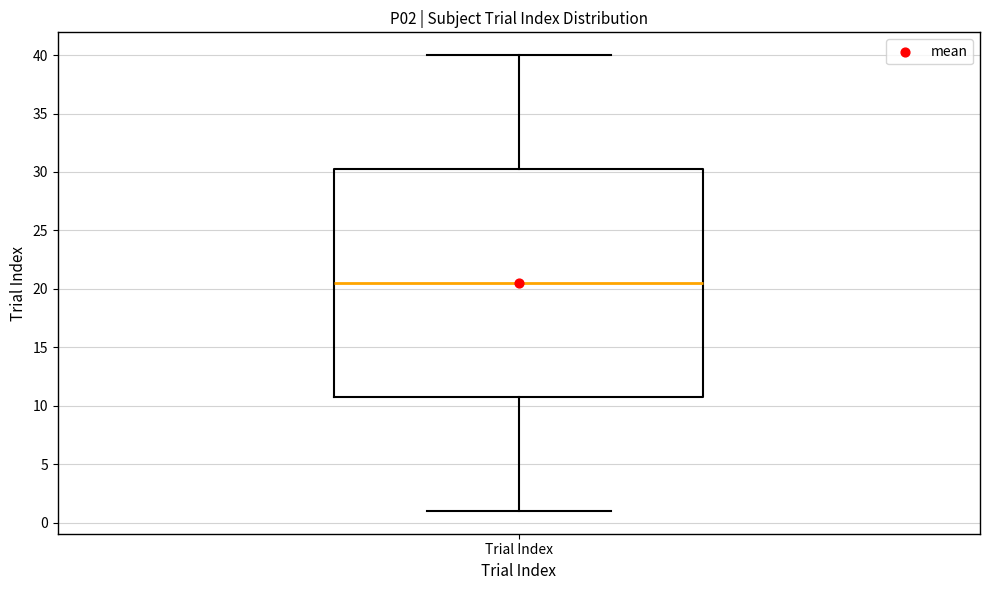

Read this box plot against the y-axis: the position of the median line, the range covered by the box, and the ends of both whiskers. The values are not printed on the chart, so give them approximately, as read against the axis.

median 20.5, box 11.0 to 30.5, whiskers 1.0 to 40.0